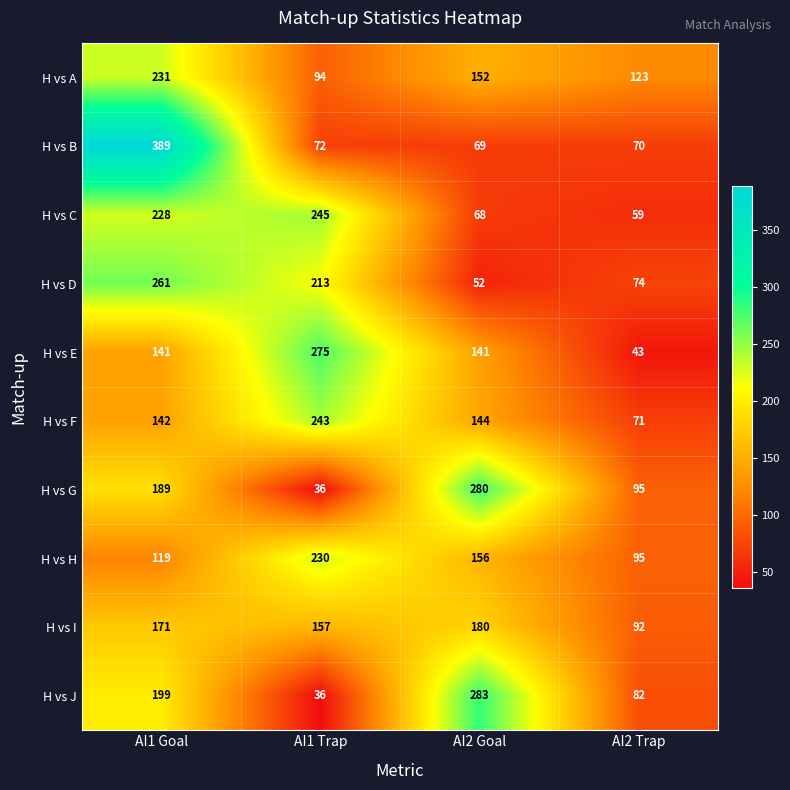

Which category has the lowest value in the H vs A series?

AI1 Trap